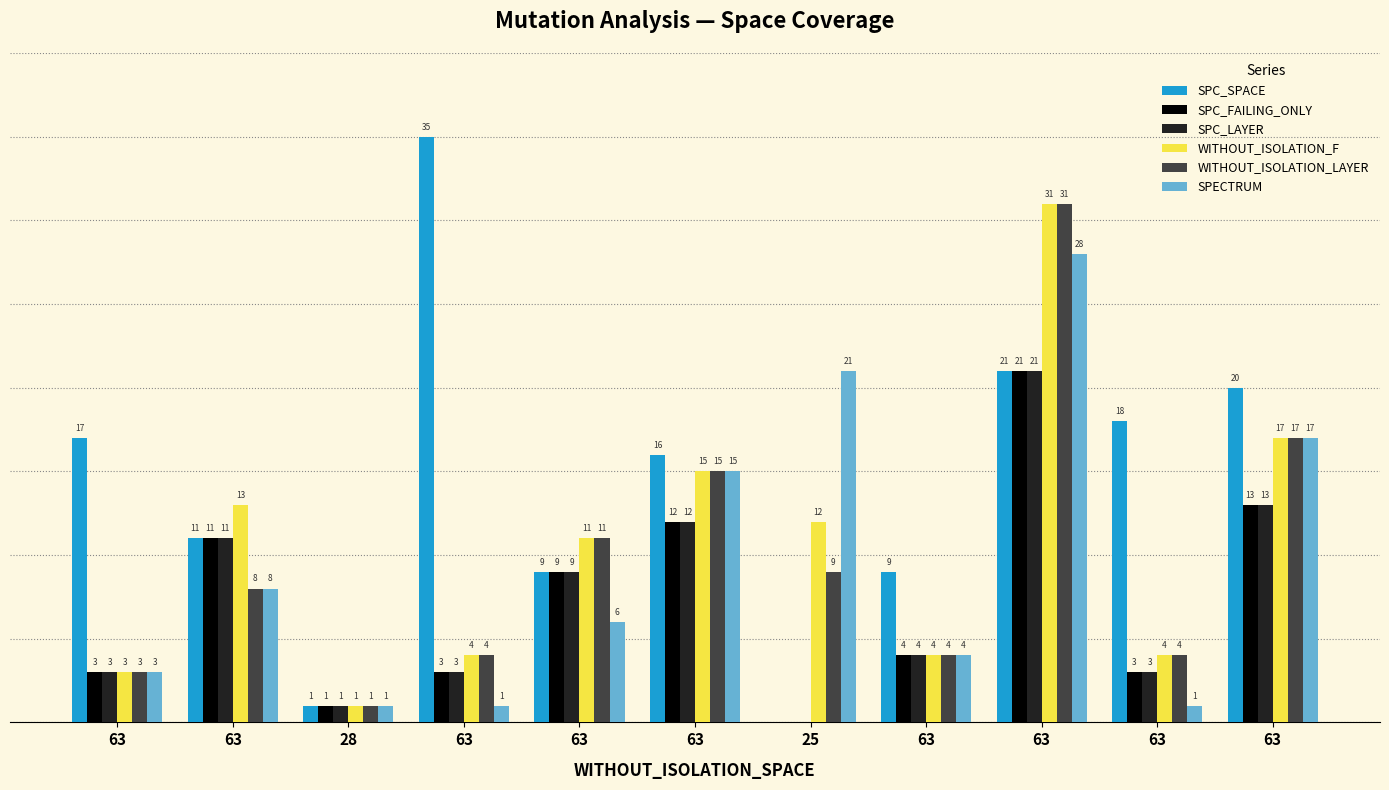

Which series has the widest spread of values?

SPC_SPACE